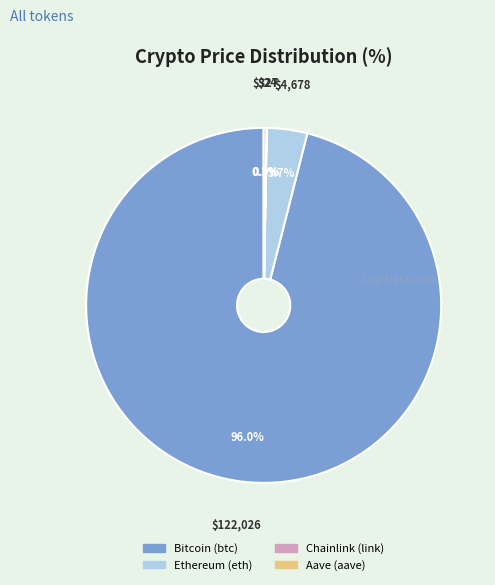

Which category has the biggest portion of the pie?

Bitcoin (btc)